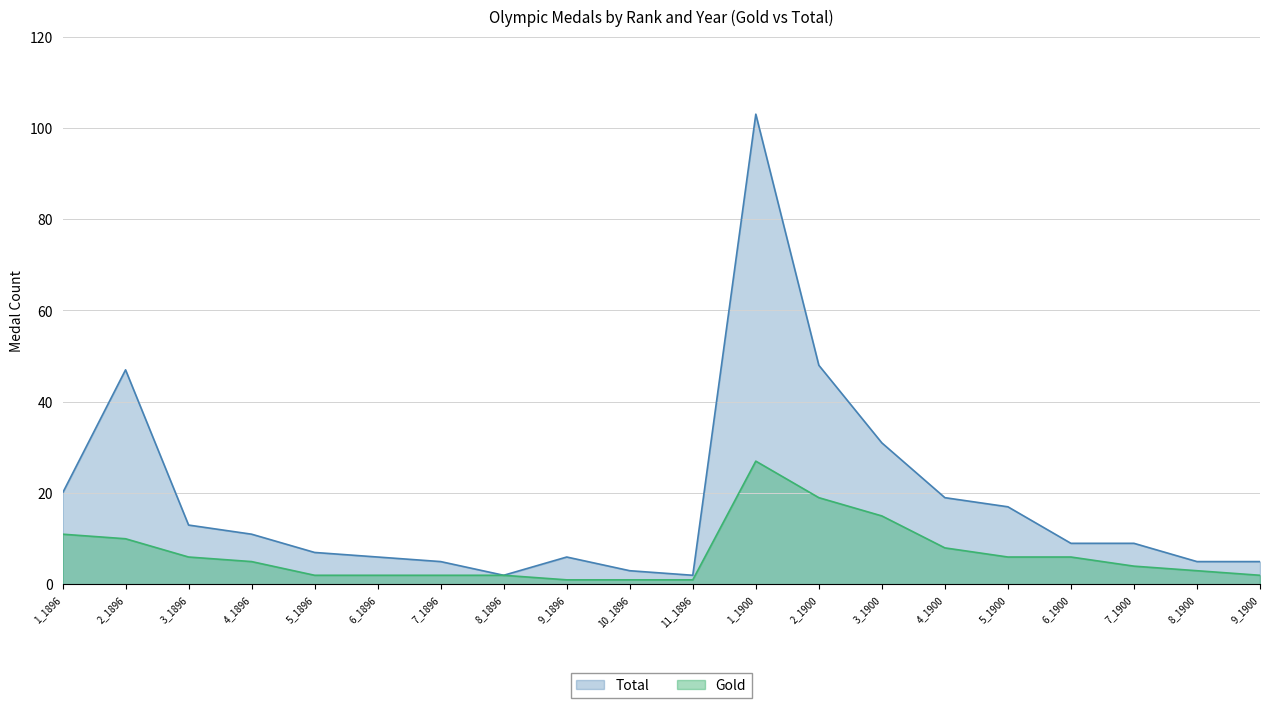

True or false: Total has more than 0 interior local peaks.

True